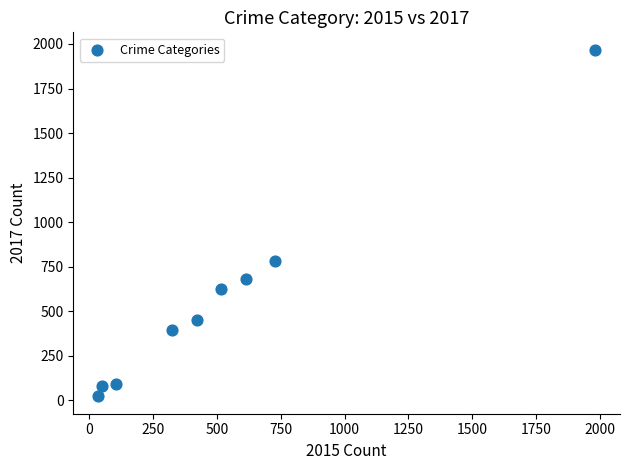

What Y value in the scatter plot is closest to 995?

780